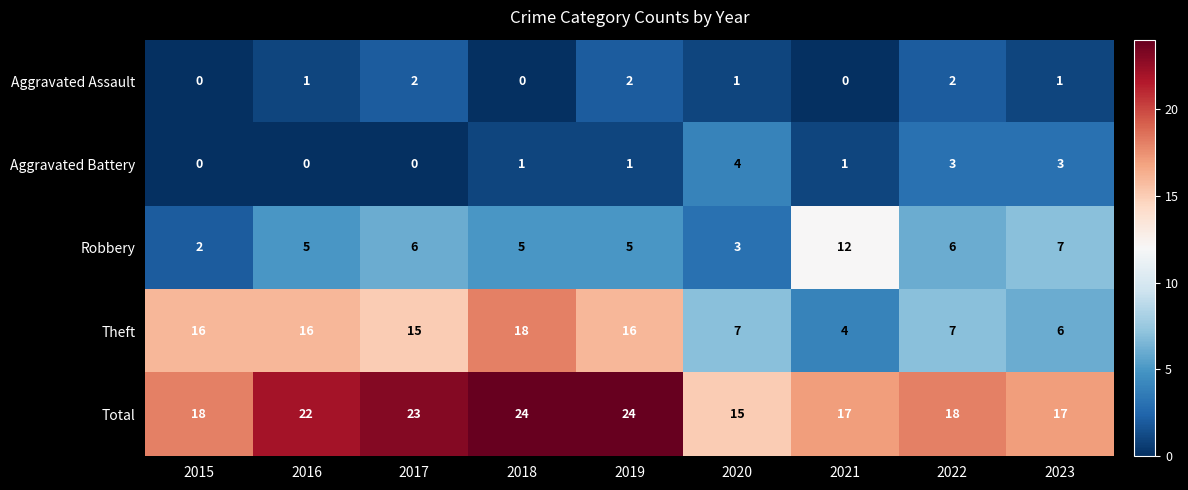

Where is Robbery nearest to the value 7?

2023